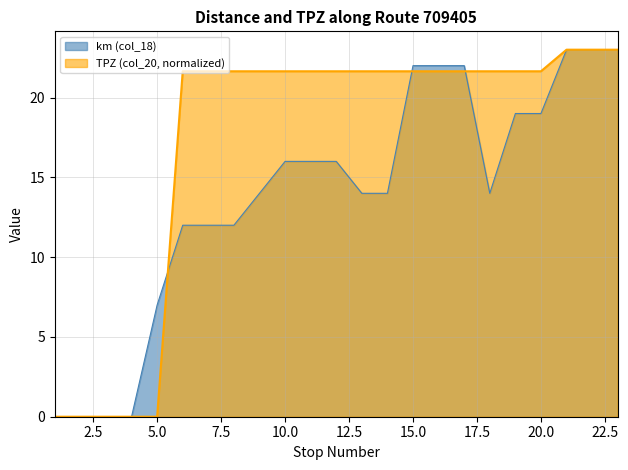

What is the sum of all km (col_18) values?

320.0